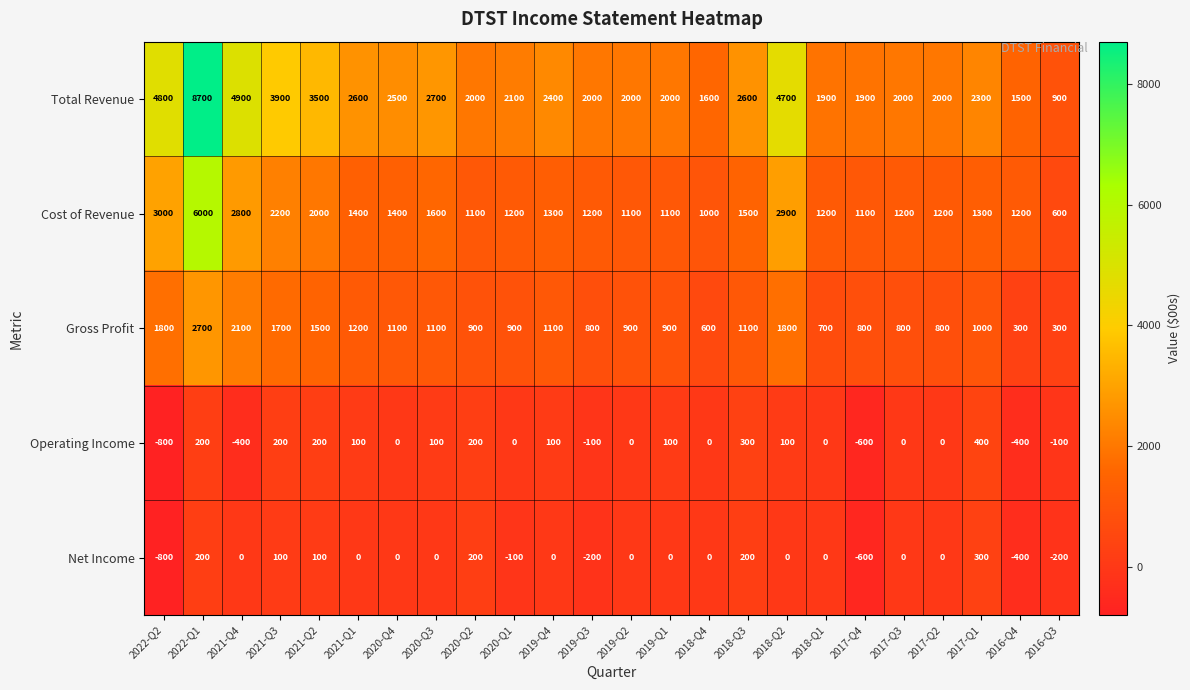

Rank the series by their maximum value, from lowest to highest.

Net Income, Operating Income, Gross Profit, Cost of Revenue, Total Revenue